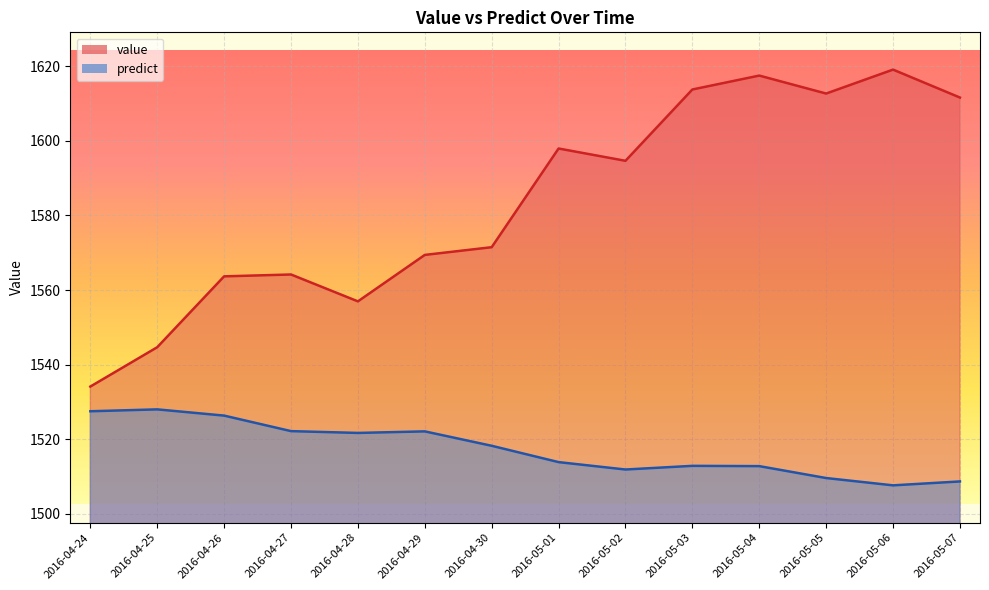

What are all the series names shown in the legend?

value, predict